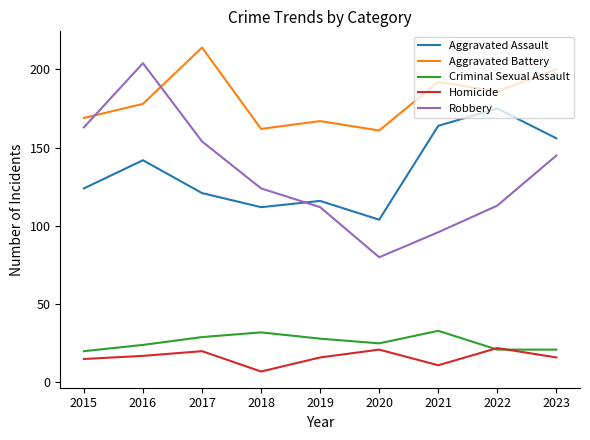

Read the Homicide value at 2022, to the nearest 10.

20